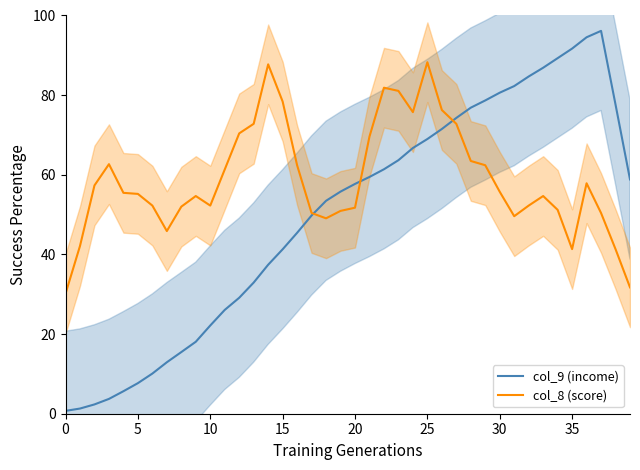

Where is col_9 (income) nearest to the value 48?

17